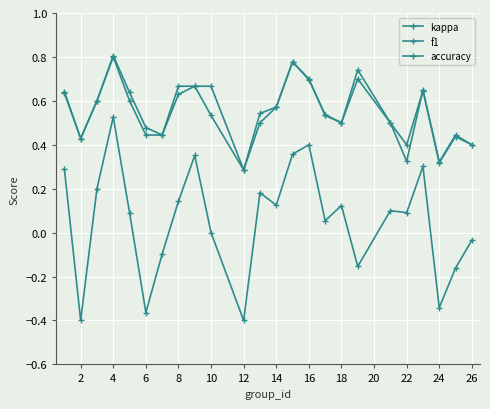

What is the difference between the maximum and minimum values in the kappa series?

0.9